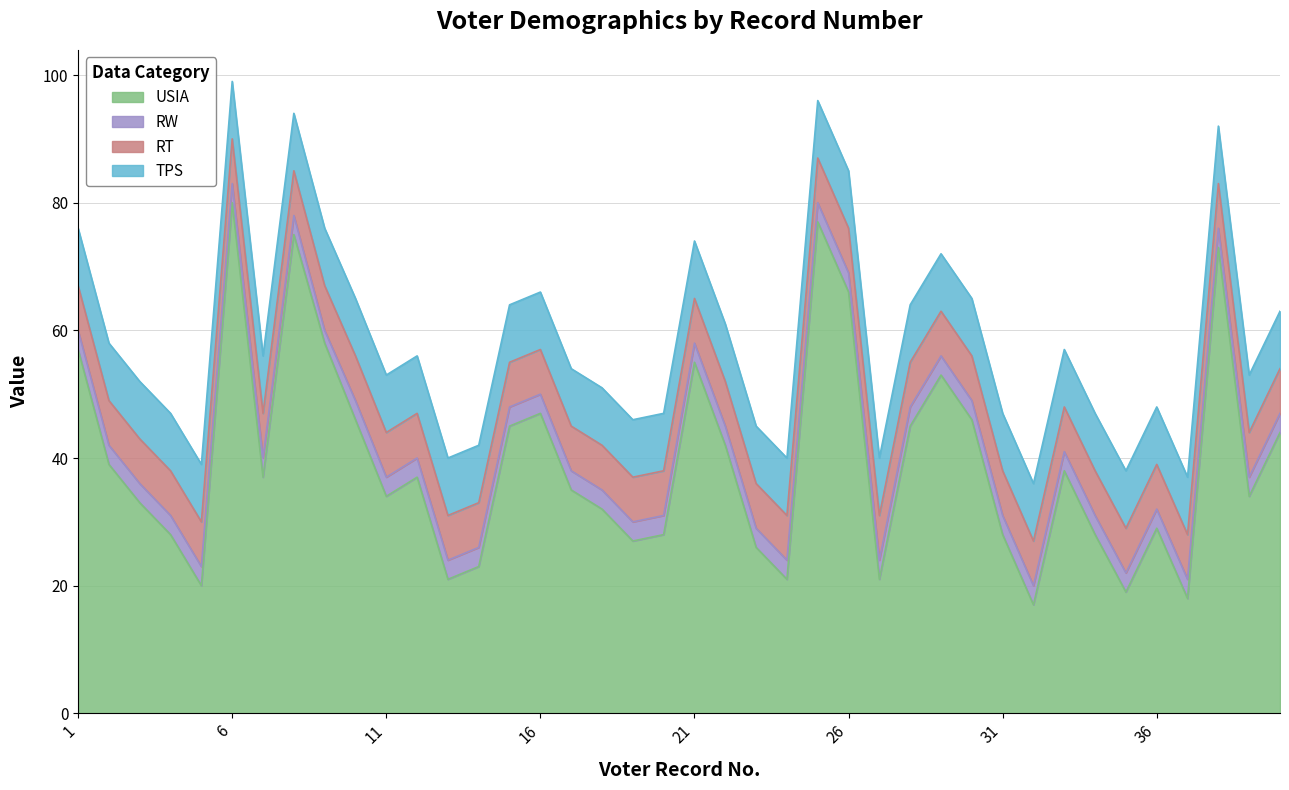

At which category does RW reach its first local valley?

9